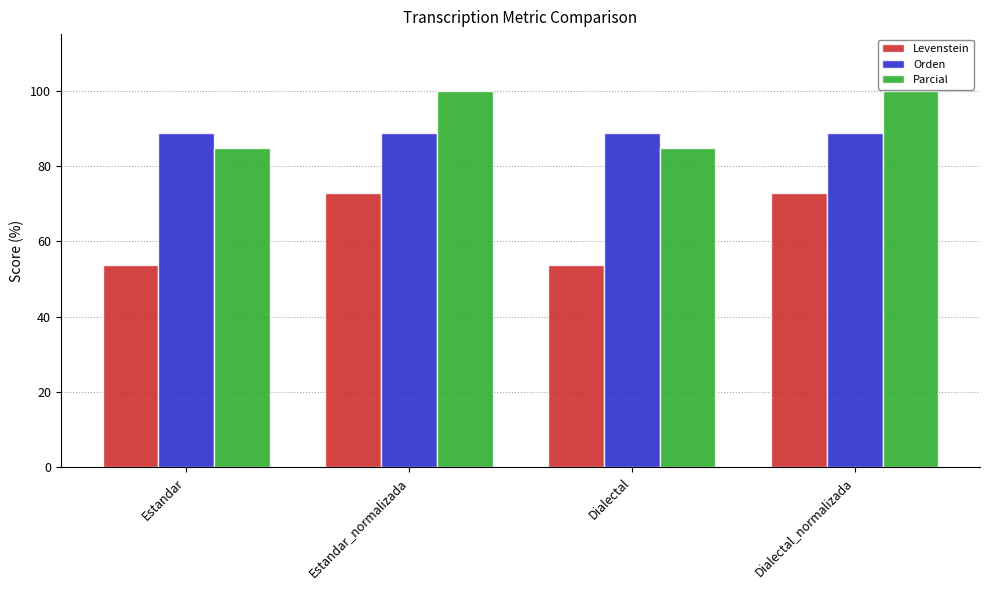

What value does the Parcial series have at Dialectal?

84.8